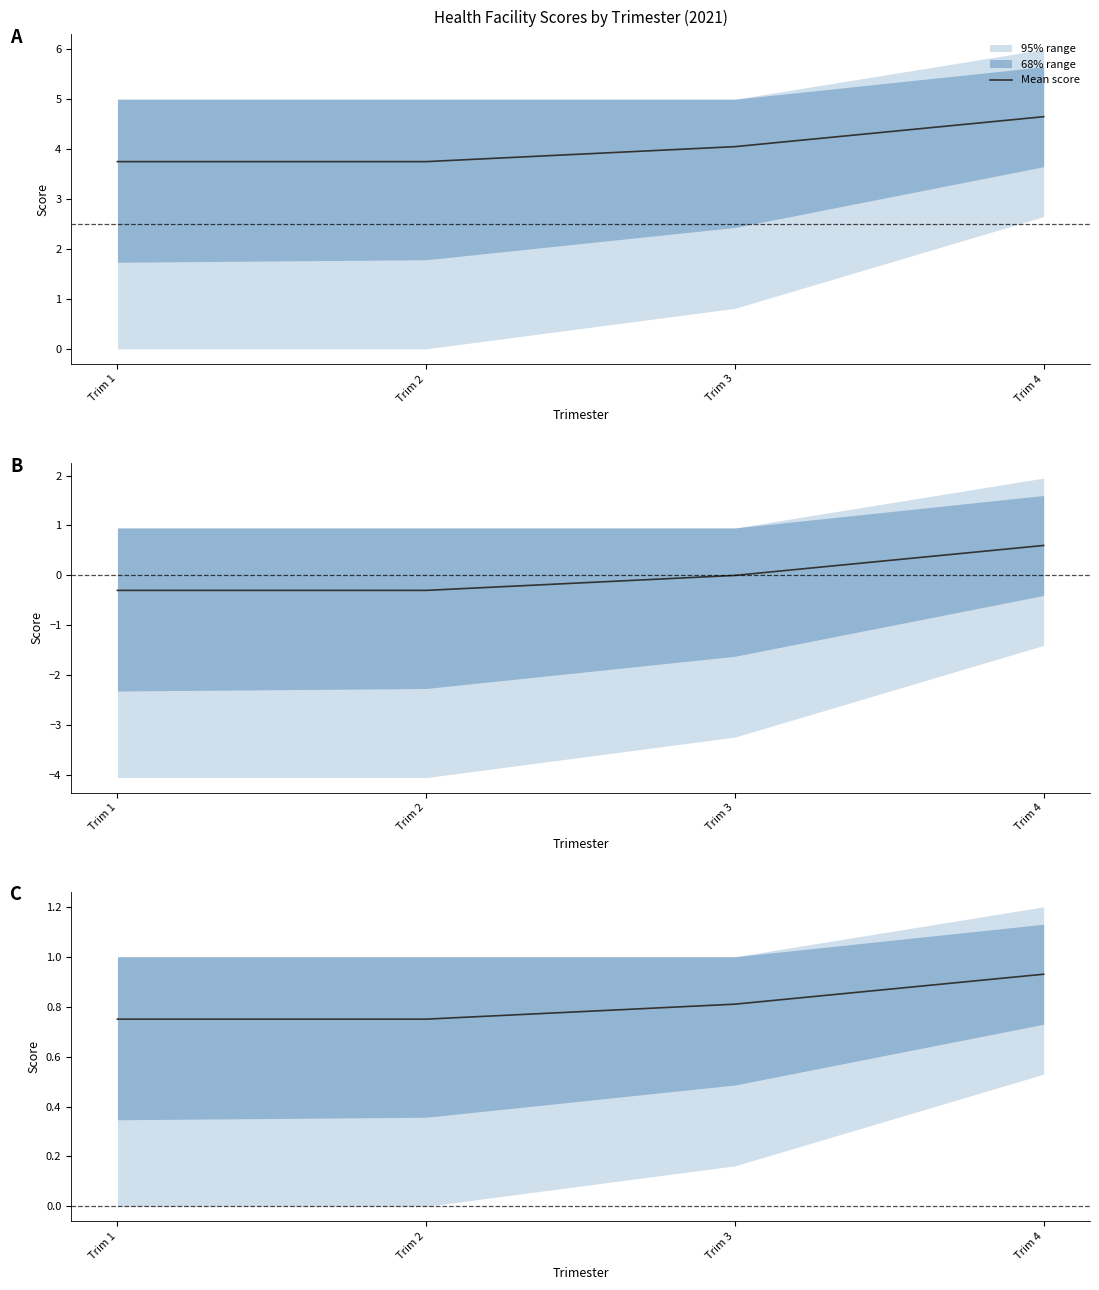

List the labels in order of value, largest first.

Trim 4, Trim 3, Trim 1, Trim 2